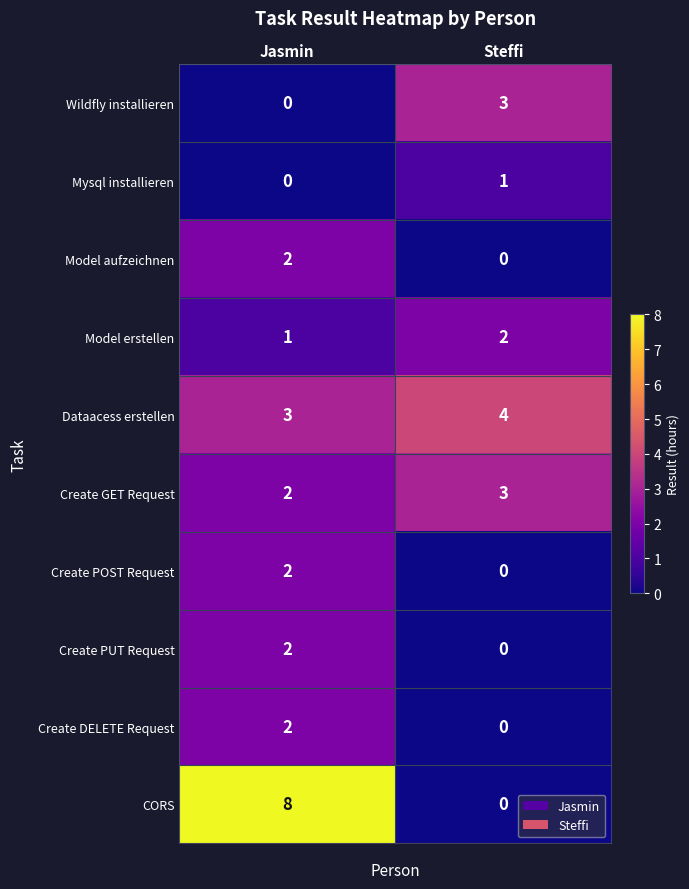

Which series has the widest spread of values?

CORS